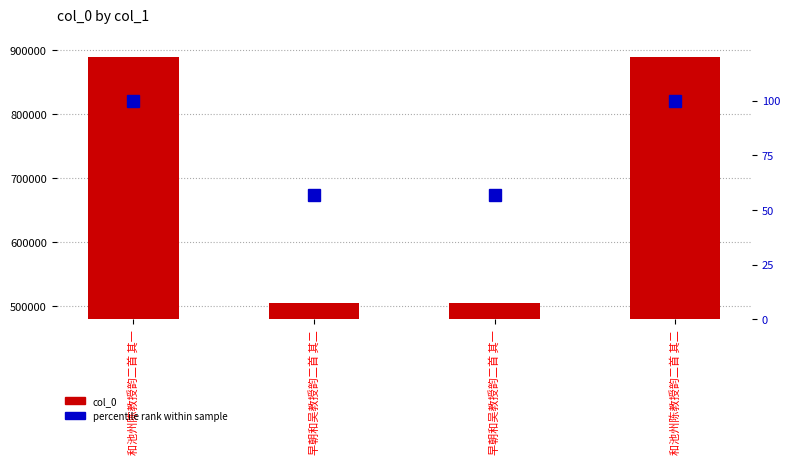

At how many categories does at least one series exceed 815530?

2